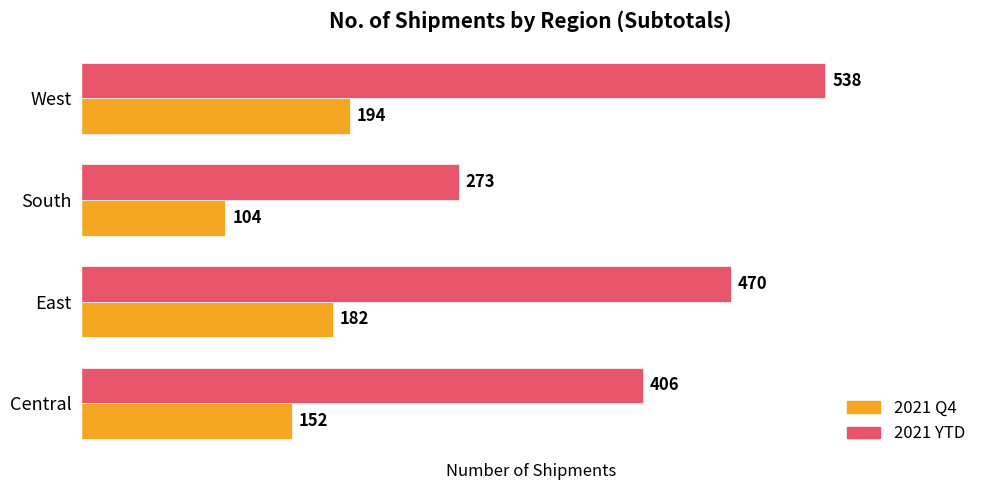

The 2021 Q4 series shows 104 at South. True or false?

True